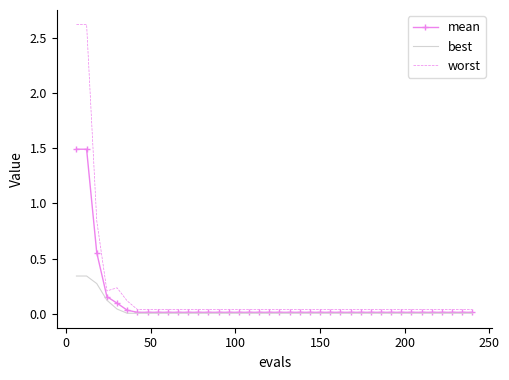

List the series in order of their peak value, highest first.

worst, mean, best